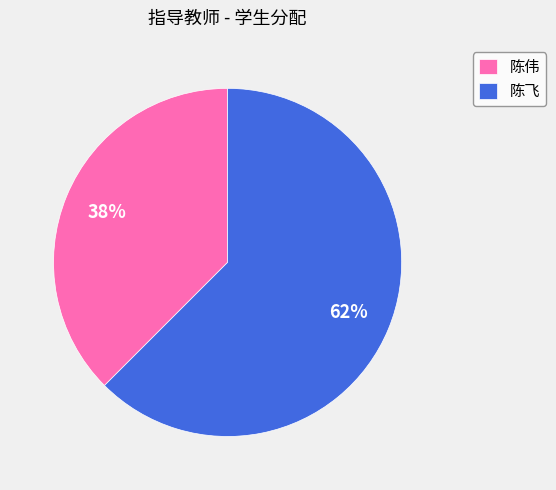

Is 陈飞 the majority of the pie?

Yes